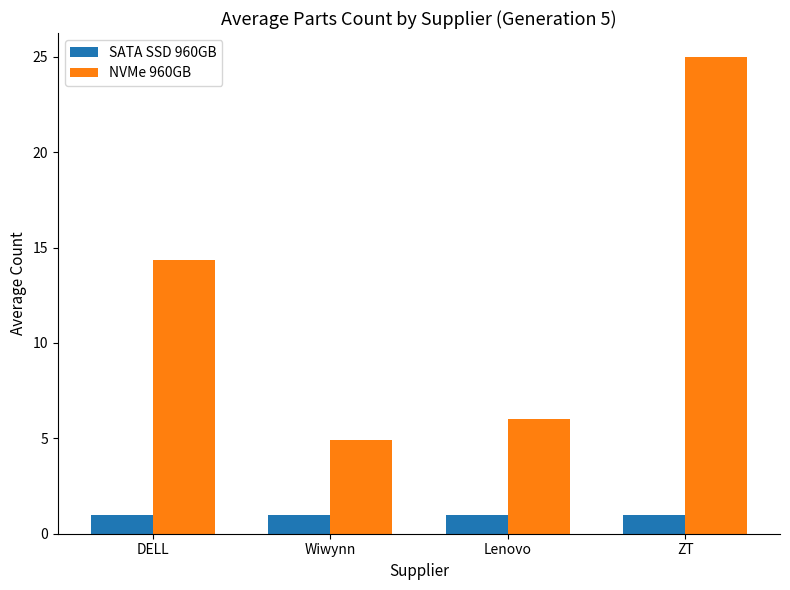

True or false: NVMe 960GB has a value of 24.1 at DELL.

False